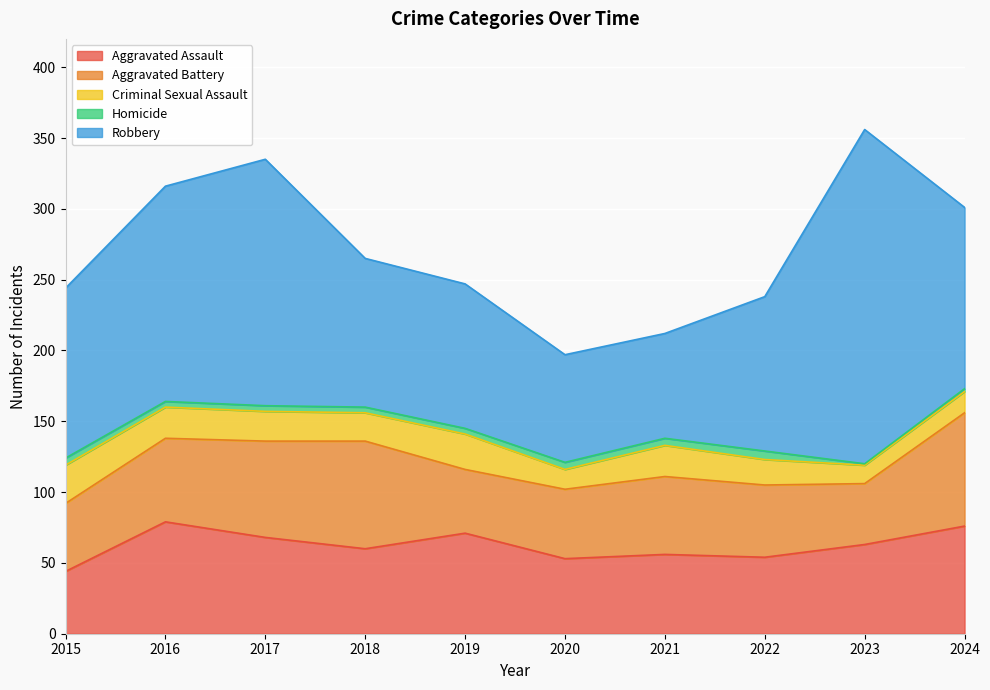

The Criminal Sexual Assault series shows 36 at 2016. True or false?

False